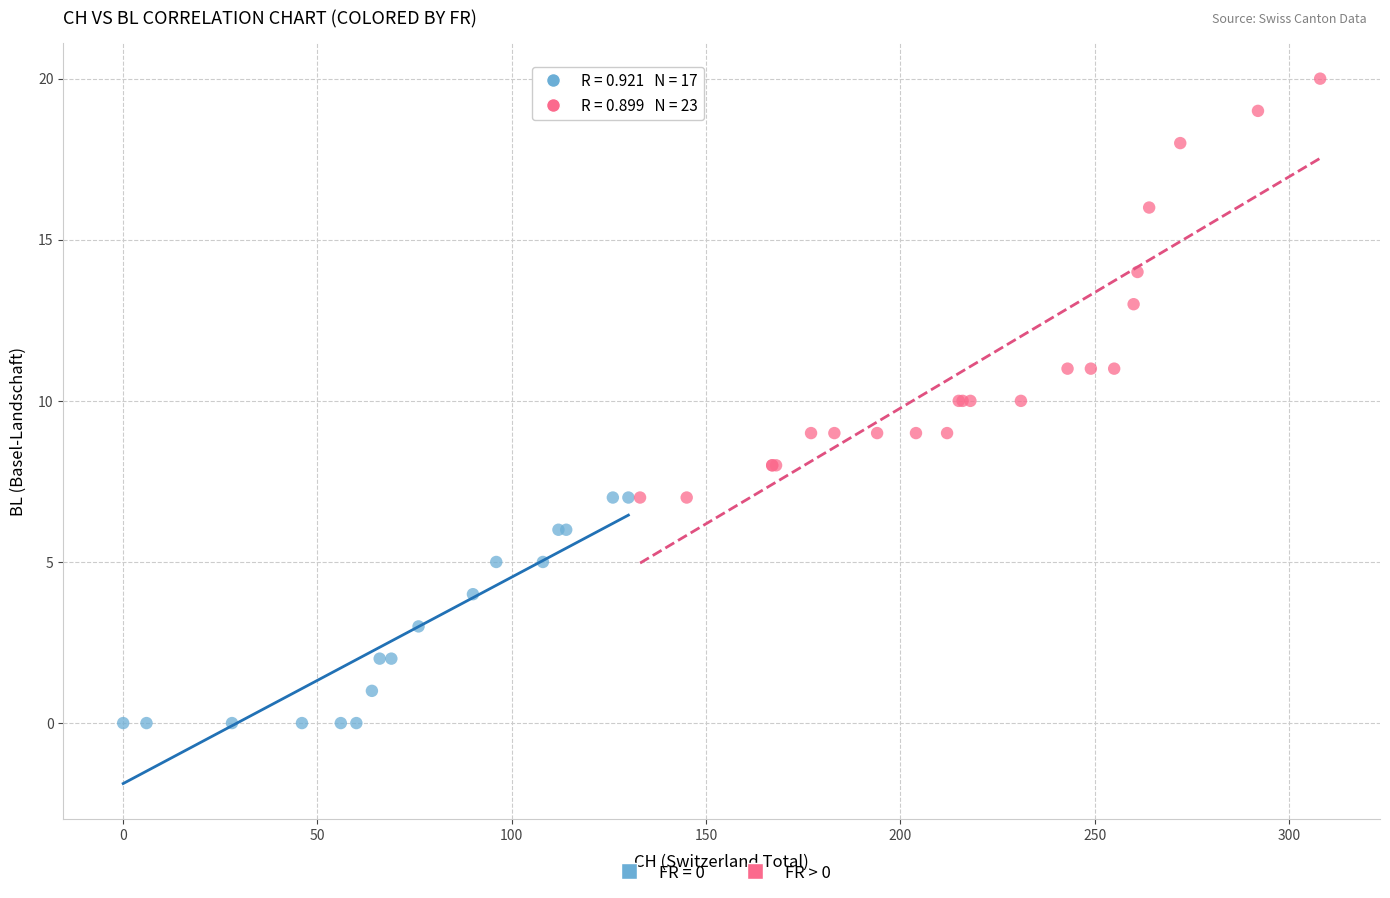

Which series reaches the maximum Y coordinate?

FR > 0